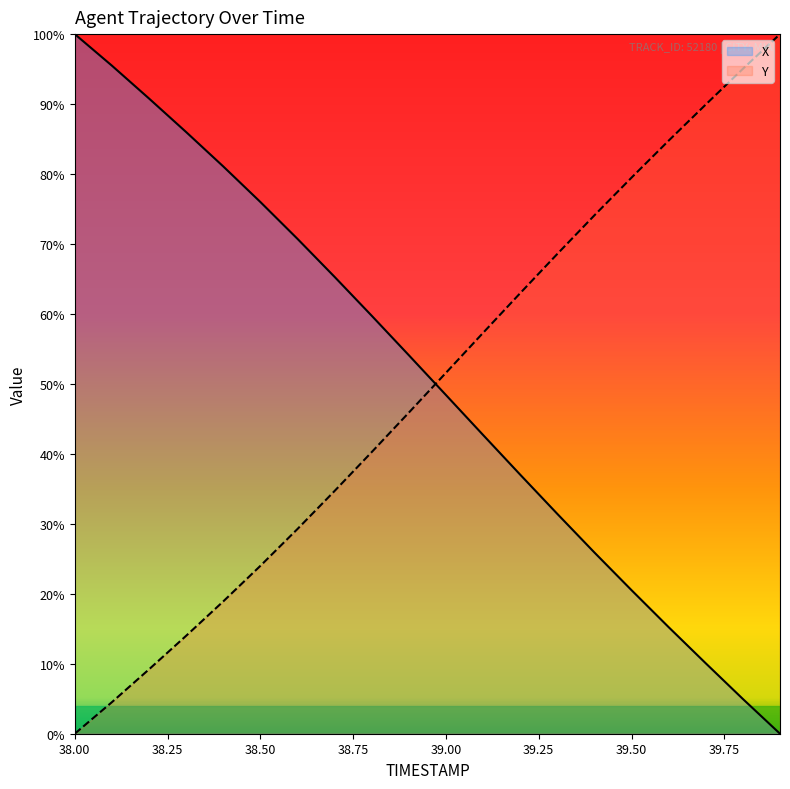

Which series changed the most between 38.8 and 39.7?

X